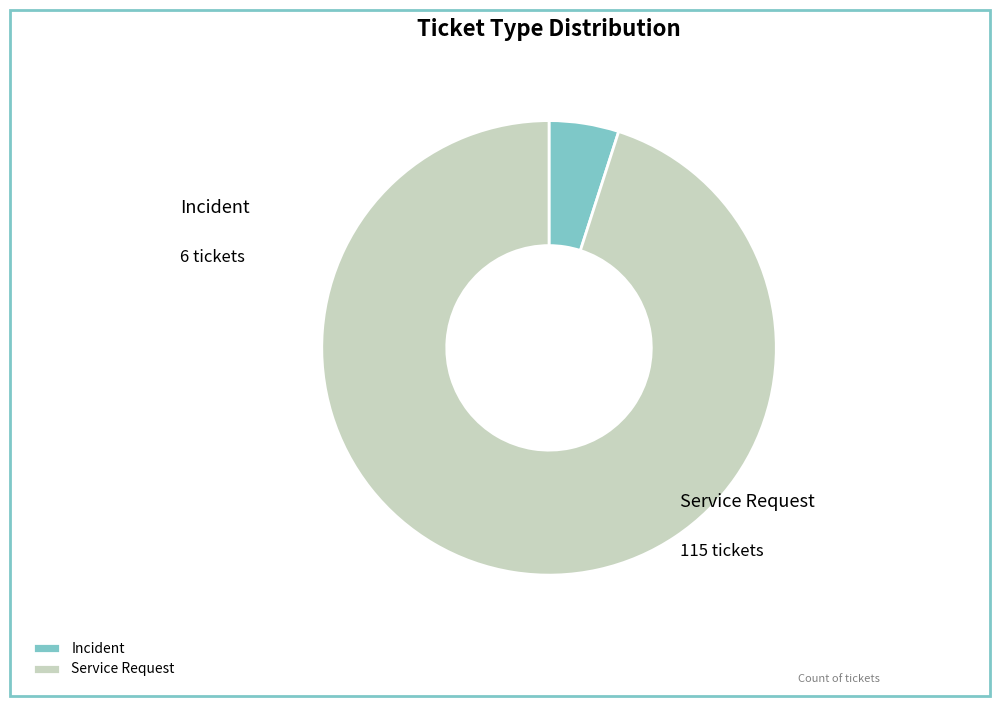

Is the sum of Incident and Service Request greater than half?

Yes